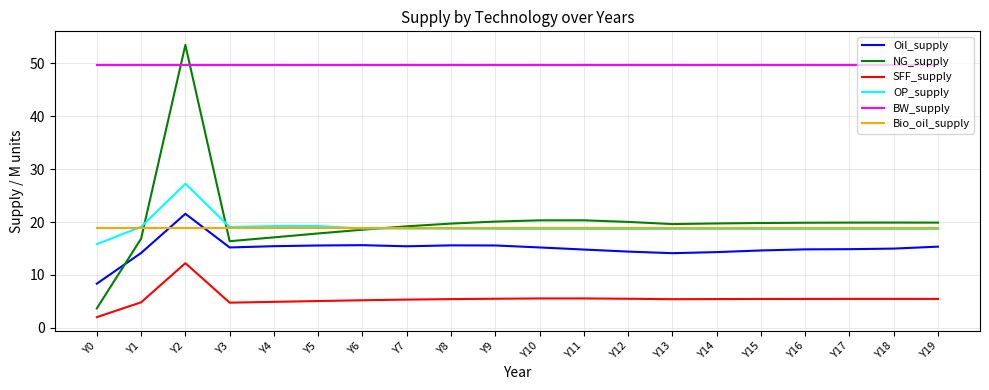

At how many categories does at least one series exceed 41?

20